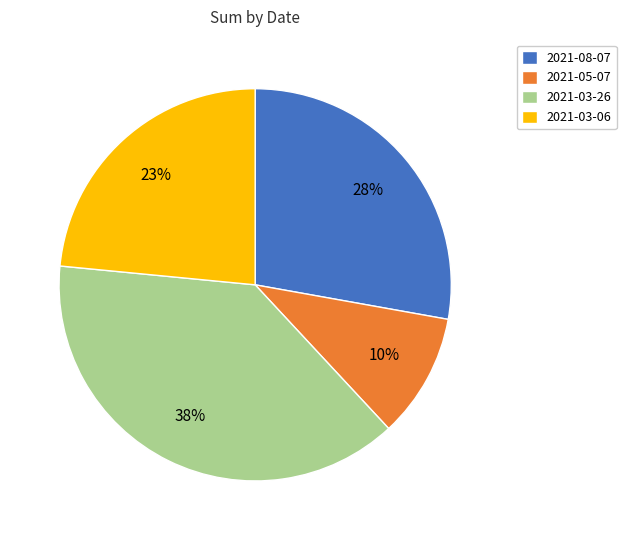

Count the number of slices in the pie.

4